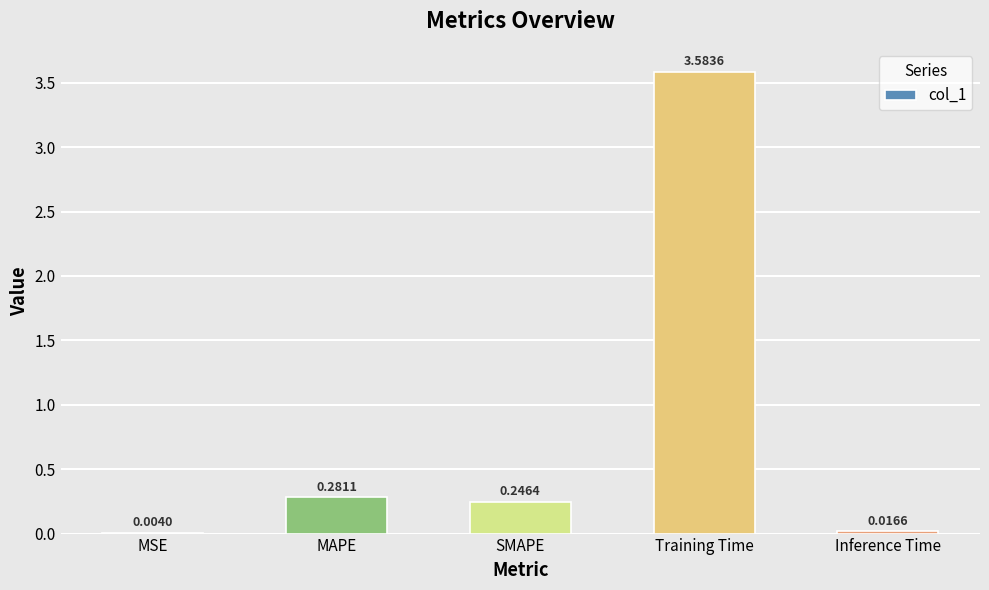

What is the sum of all values?

4.1